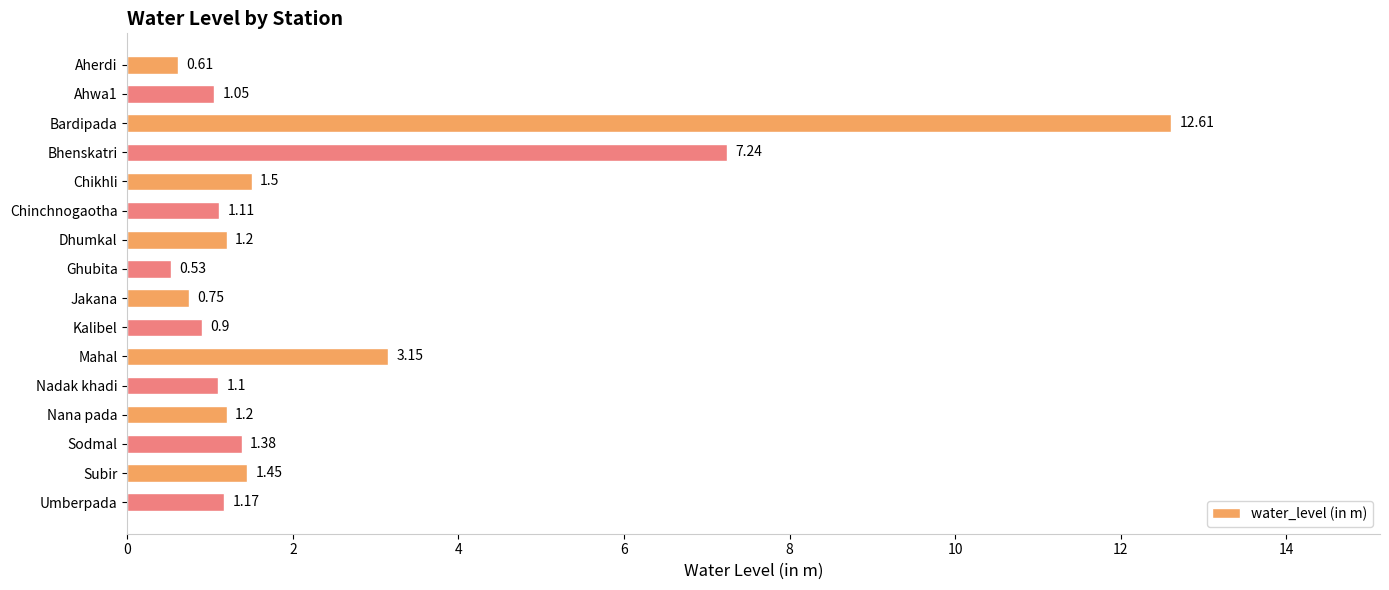

What is the difference between the maximum and minimum values?

12.1